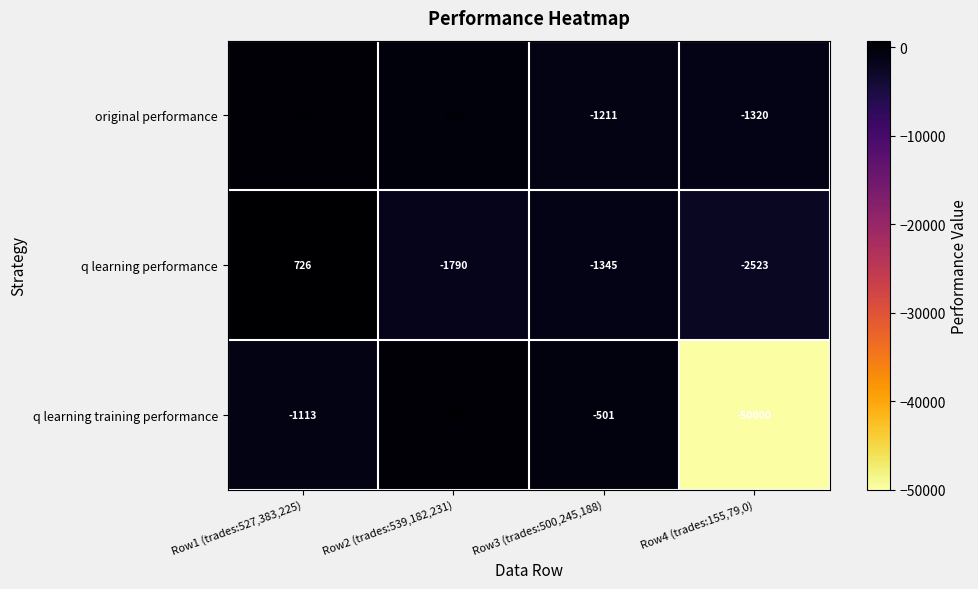

At which category does the chart reach its peak across all series?

Row1 (trades:527,383,225)